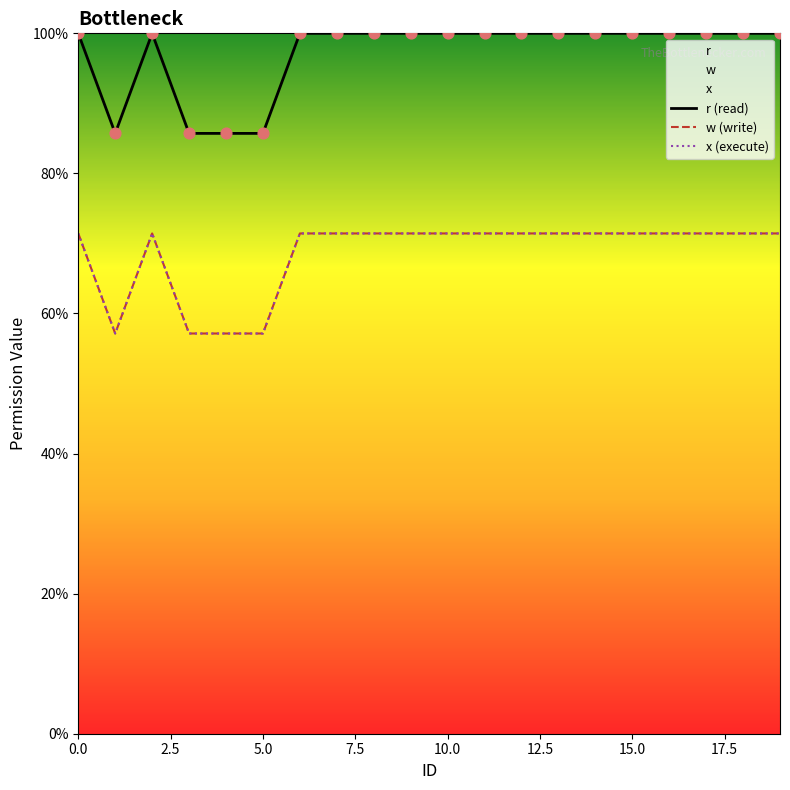

At how many categories does at least one series exceed 79?

20